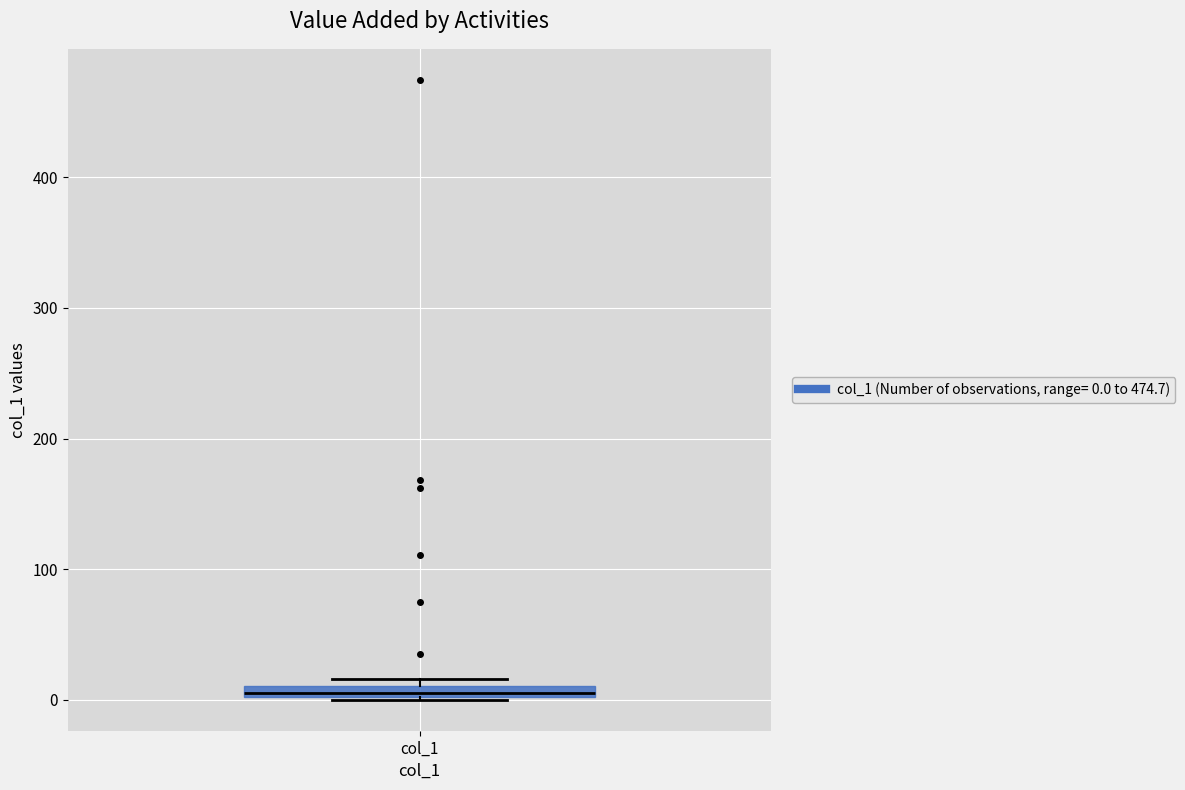

Where is the upper edge of the box for col_1 on the y-axis? The values are not printed on the chart, so give them approximately, as read against the axis.

10